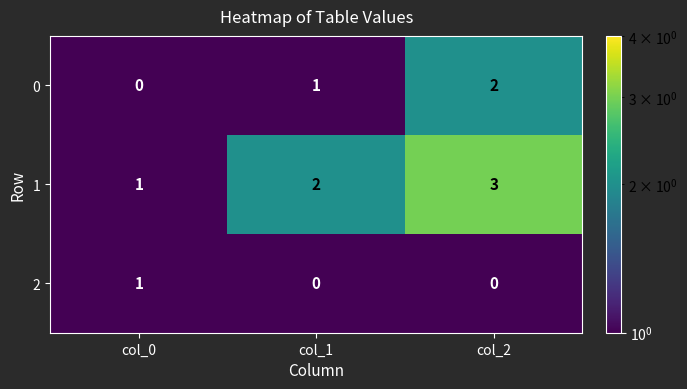

Is it true that 0 equals 2 at col_2?

True